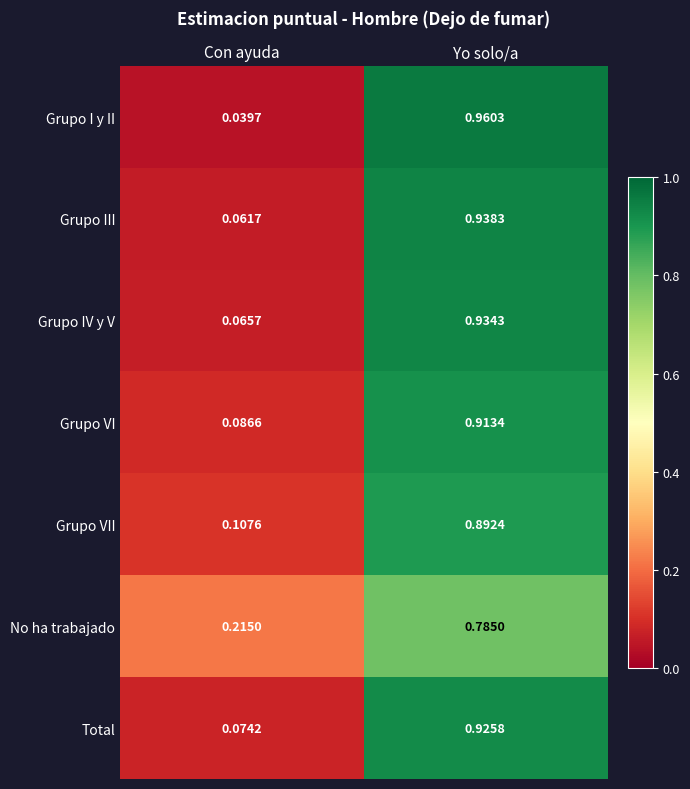

At which category does the chart reach its peak across all series?

Yo solo/a